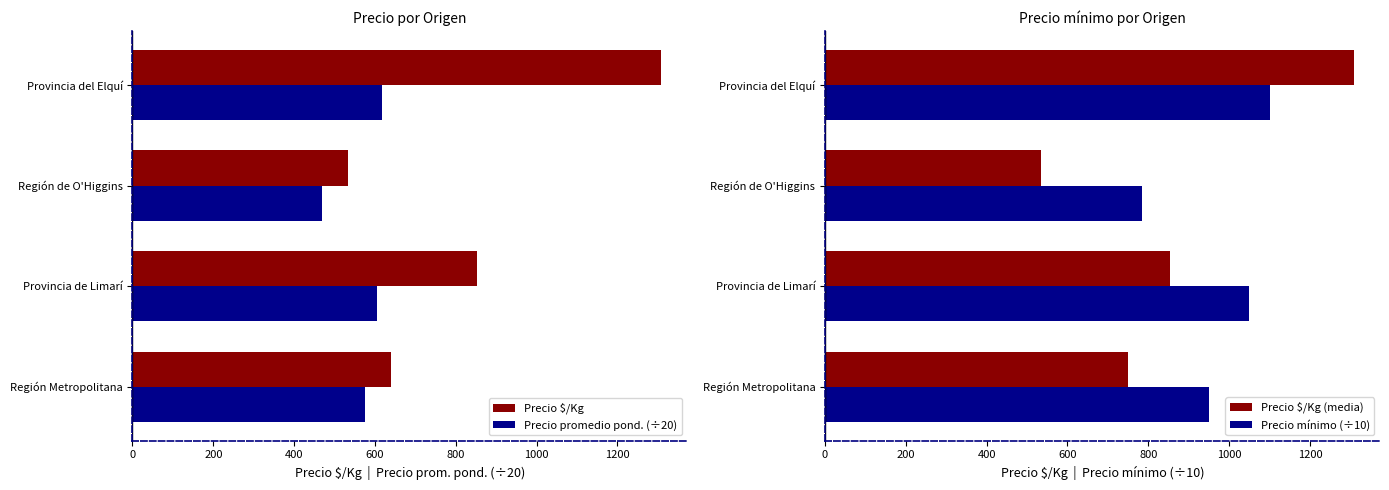

The value of Precio $/Kg (media) at Provincia de Limarí is 251.2. True or false?

False